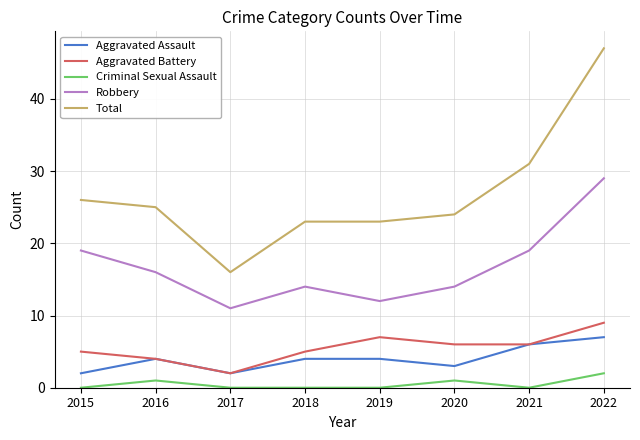

True or false: Aggravated Assault and Criminal Sexual Assault intersect in this chart.

False